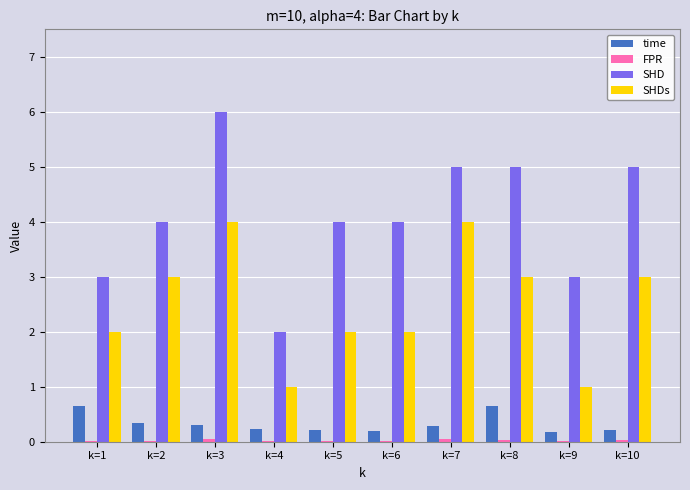

How many groups of bars are there?

10